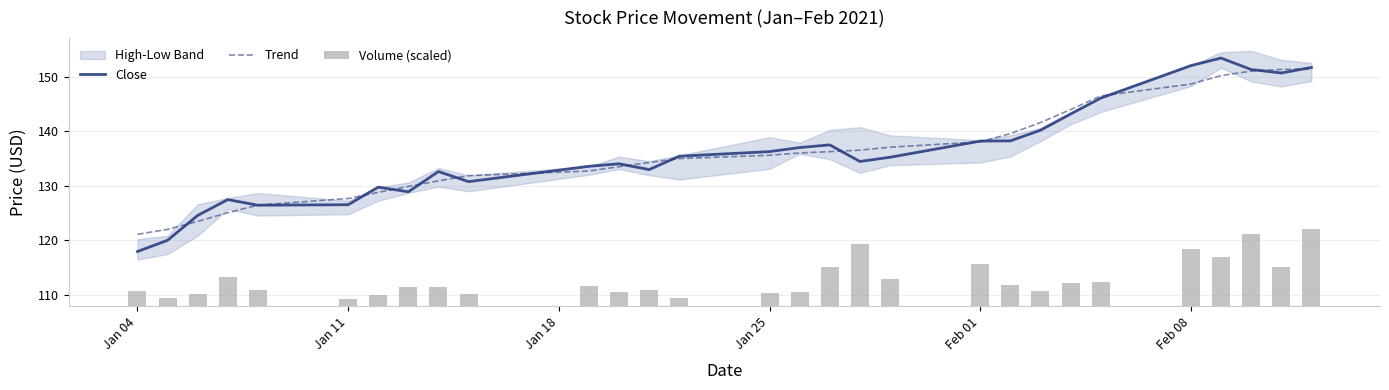

How many categories are shown in the chart?

29